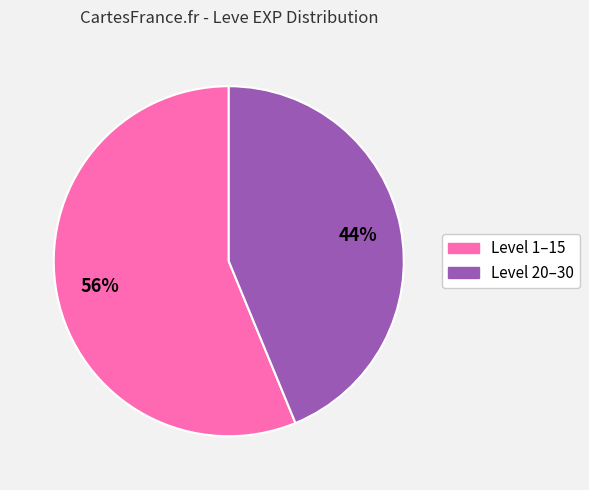

How many segments does this pie chart have?

2